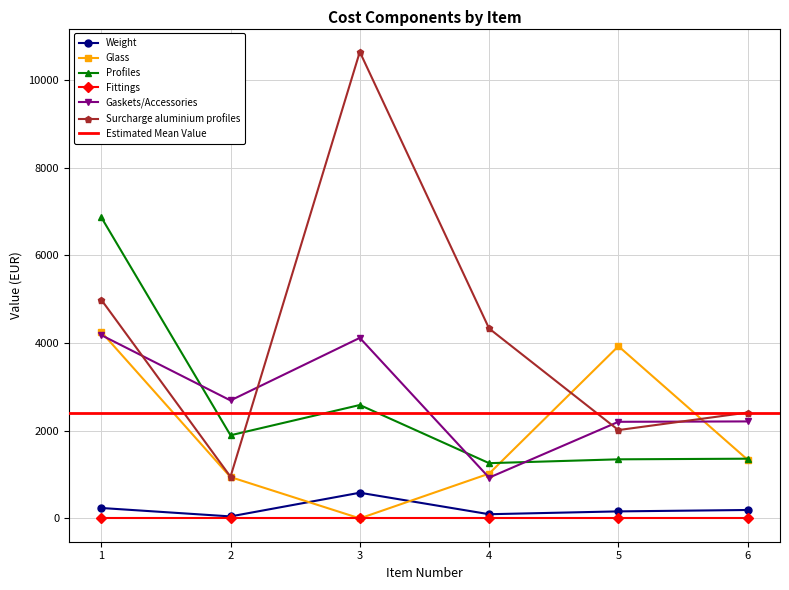

At which label does Glass first exceed 1337?

1